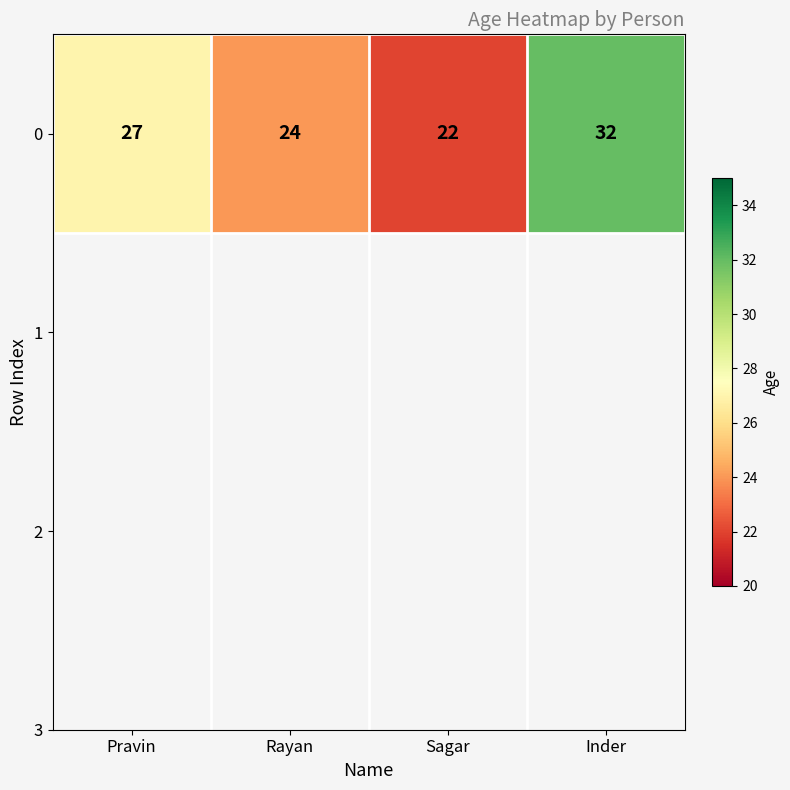

What is the smallest value displayed?

22